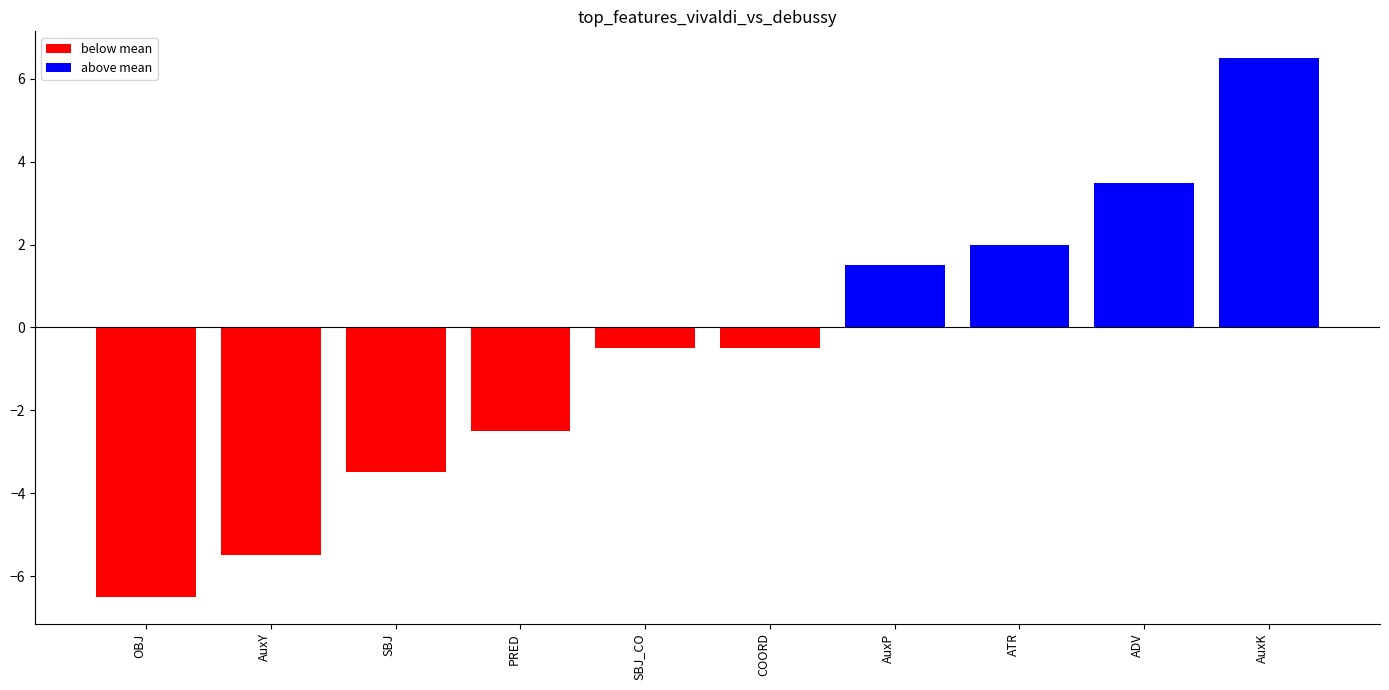

Which category has the lowest value across all series?

OBJ